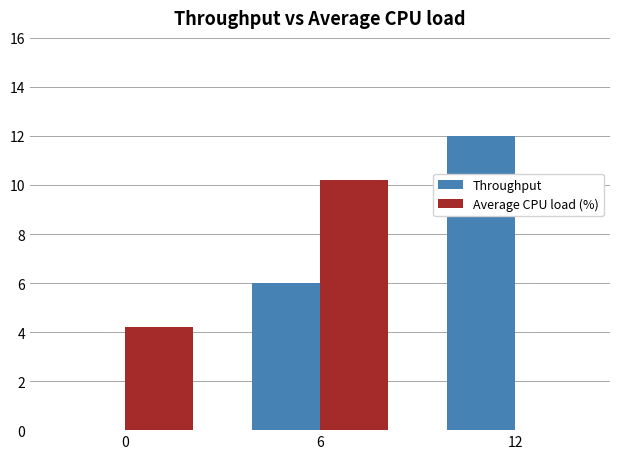

How many groups of bars are there?

3